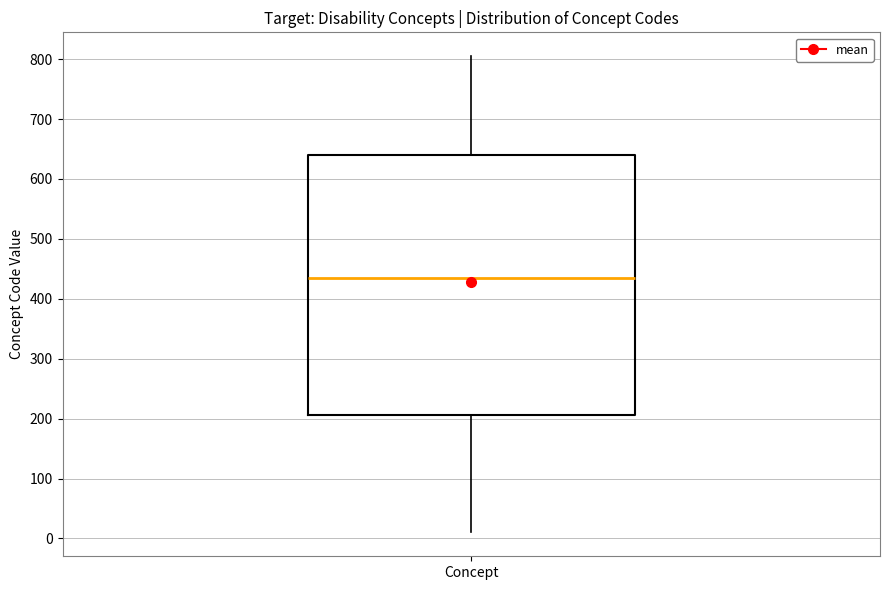

Transcribe this box plot: give where the median line is, the range the box spans, and where the two whiskers end, as read against the y-axis. The values are not printed on the chart, so give them approximately, as read against the axis.

median 440, box 210 to 640, whiskers 10 to 810